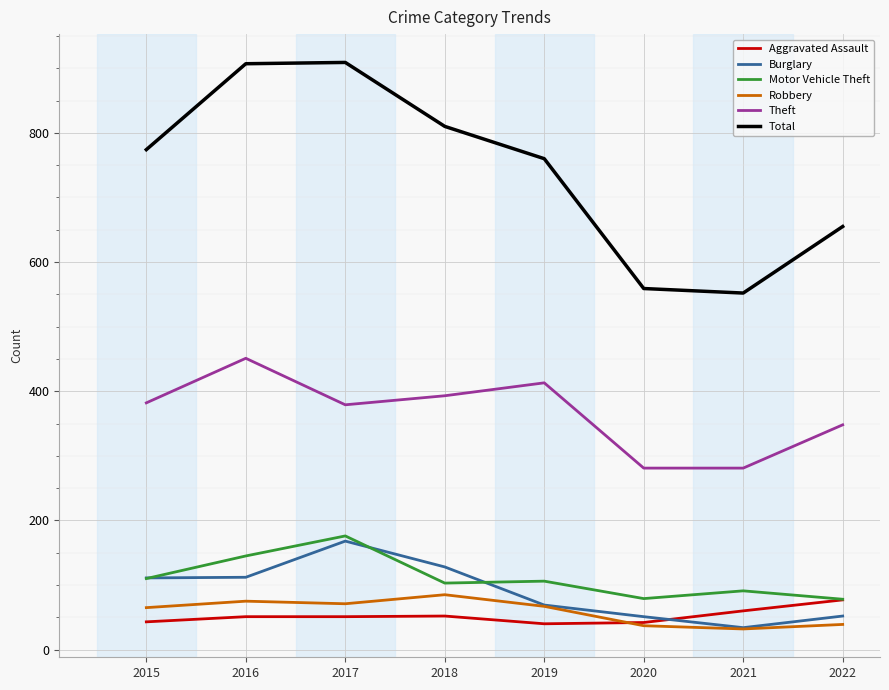

True or false: Aggravated Assault and Burglary intersect in this chart.

True